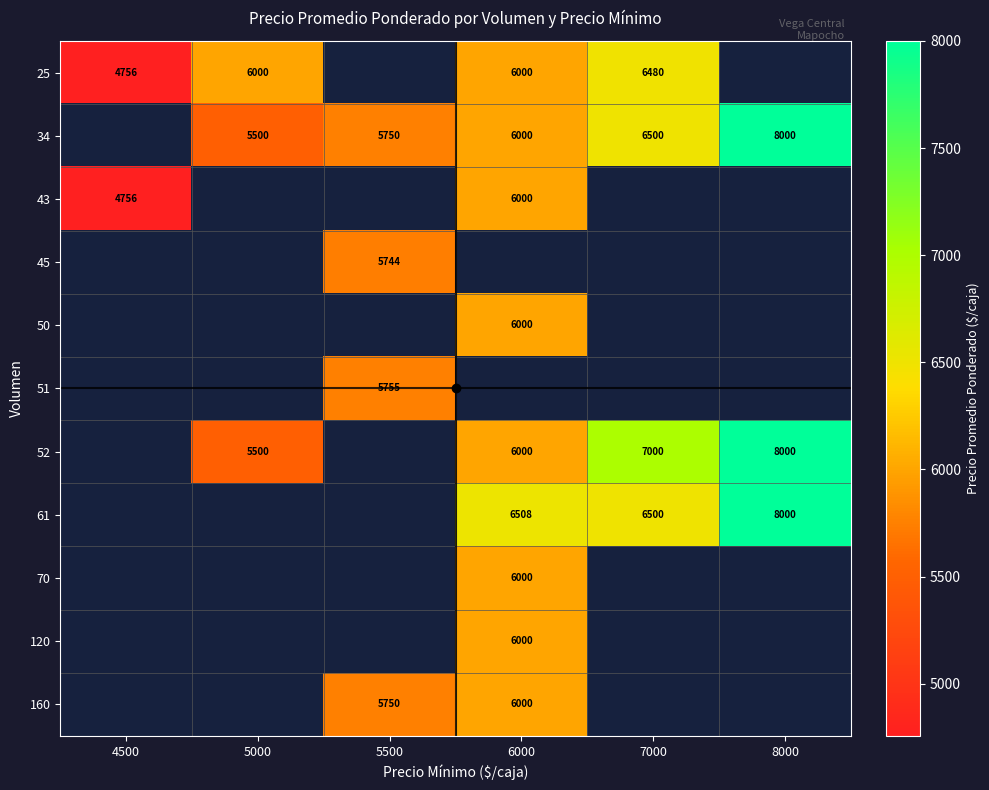

At which category does the chart reach its minimum across all series?

4500